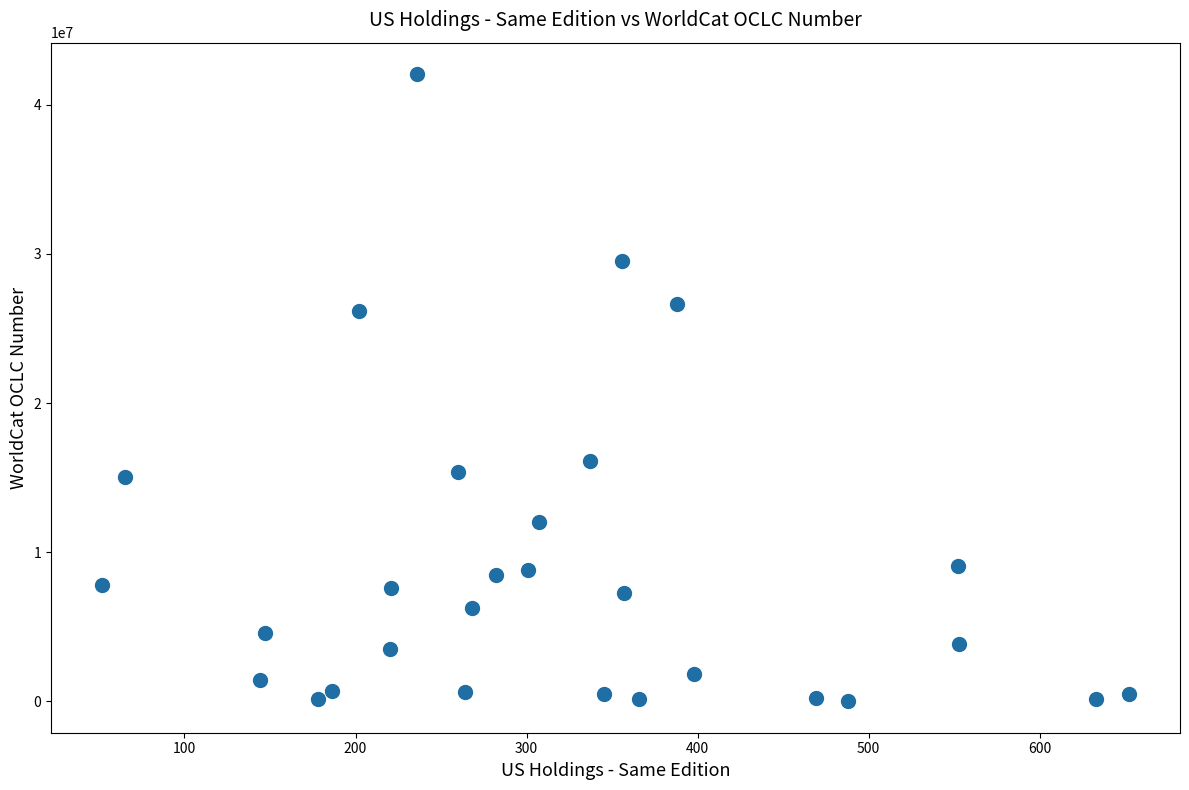

What is the range of Y values (max minus min)?

42051944